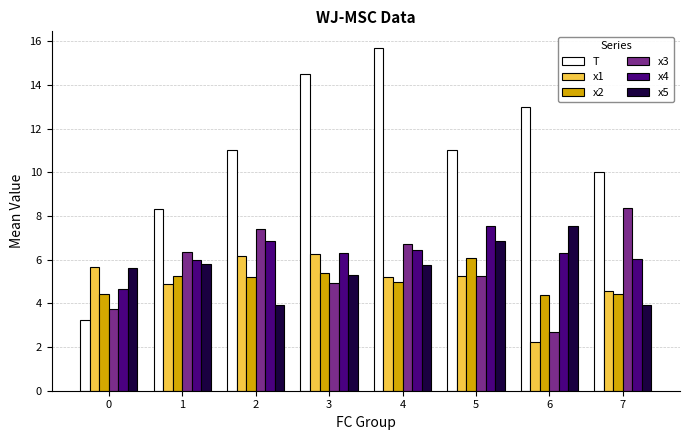

Are the bars horizontal?

No